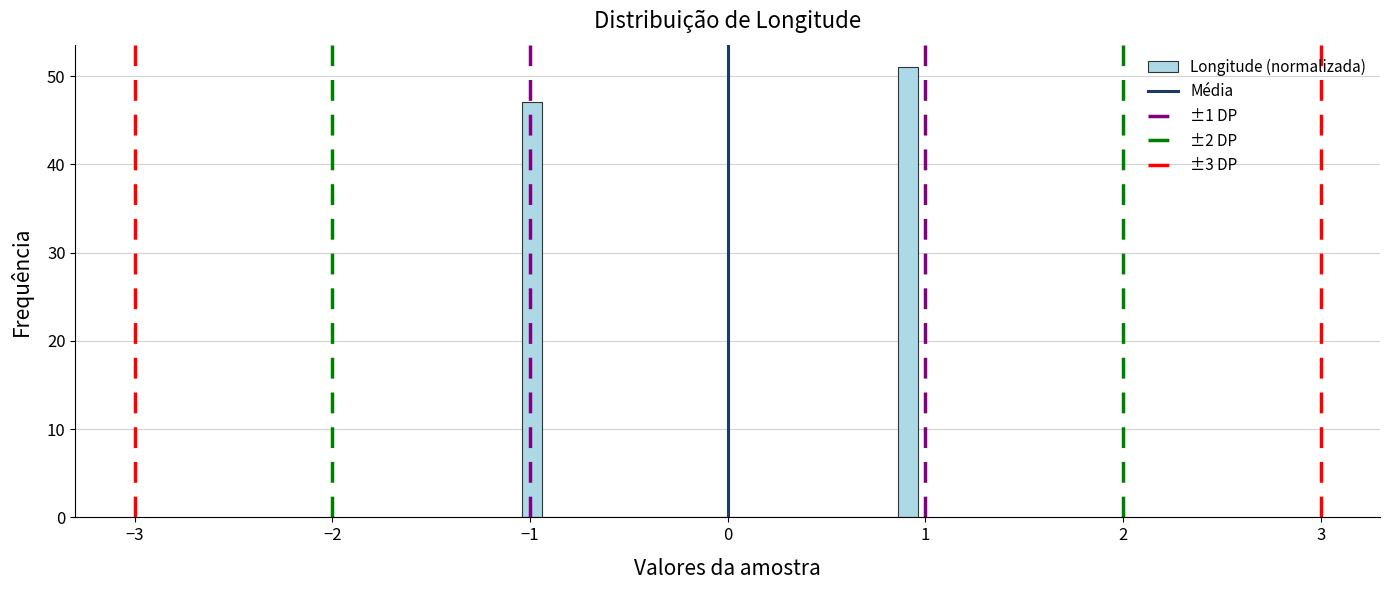

Around what value on the x-axis is the tallest bar? Give the approximate position of its centre, as read against the axis.

0.9